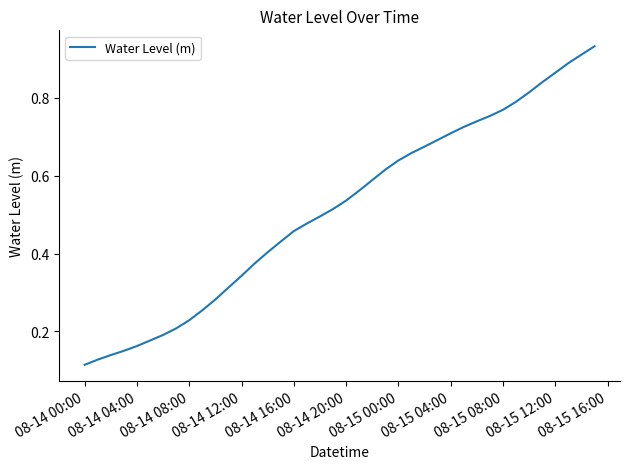

Is this an area chart (filled region under the line)?

No